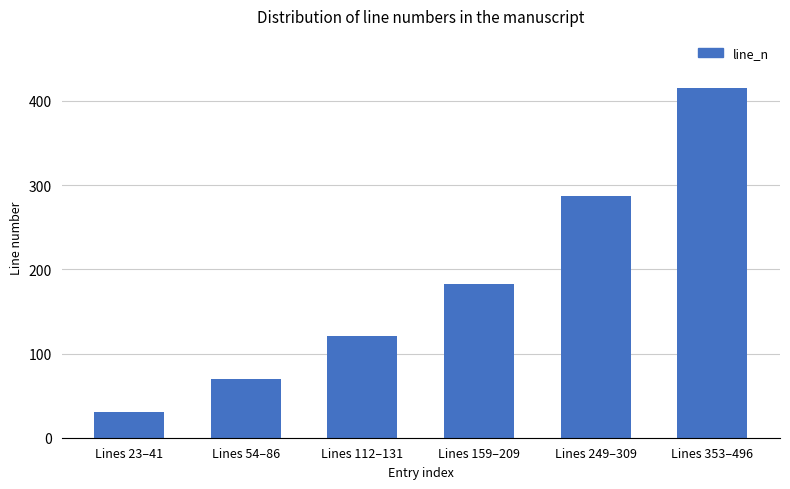

True or false: the data shows 8.6 at Lines 23–41.

False